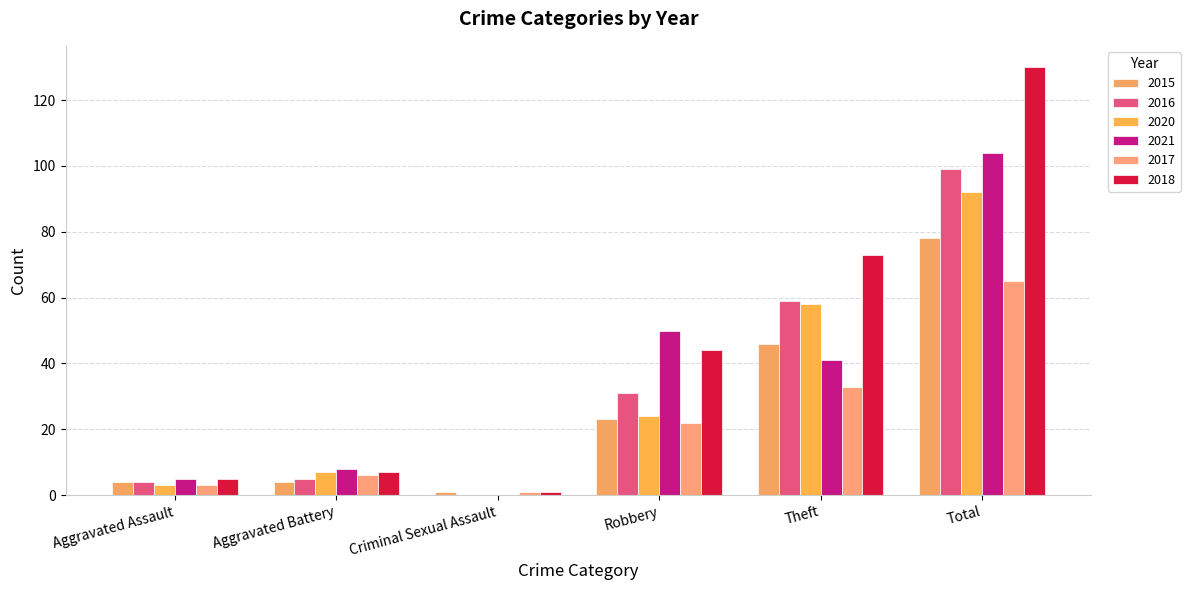

What are all the series names shown in the legend?

2015, 2016, 2020, 2021, 2017, 2018